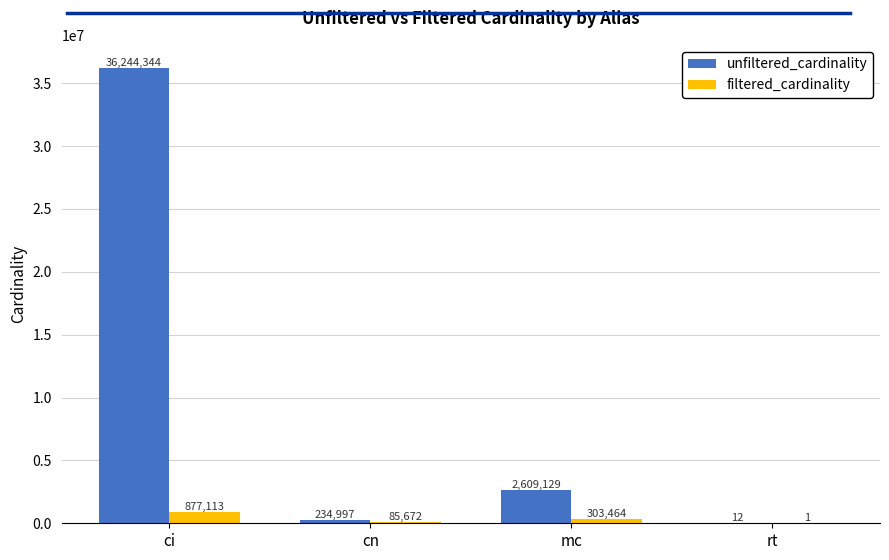

Are the bars grouped side by side (vs. stacked)?

Yes